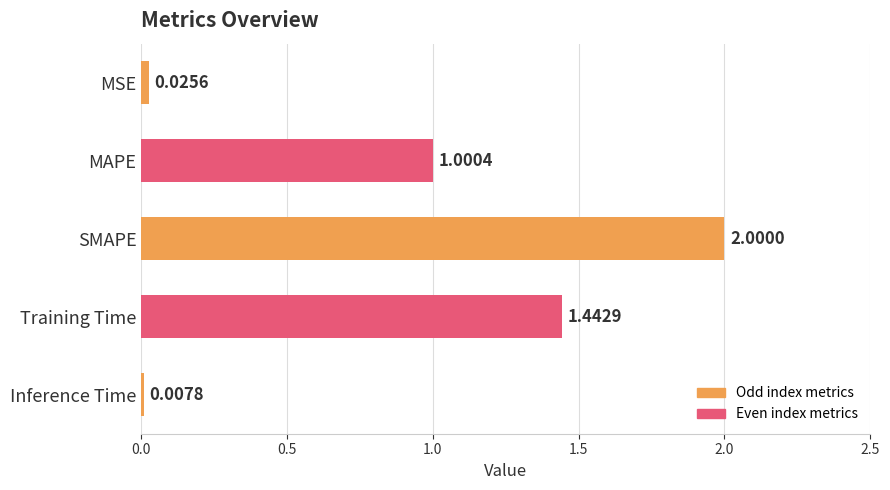

Rank the categories by value from lowest to highest.

Inference Time, MSE, MAPE, Training Time, SMAPE